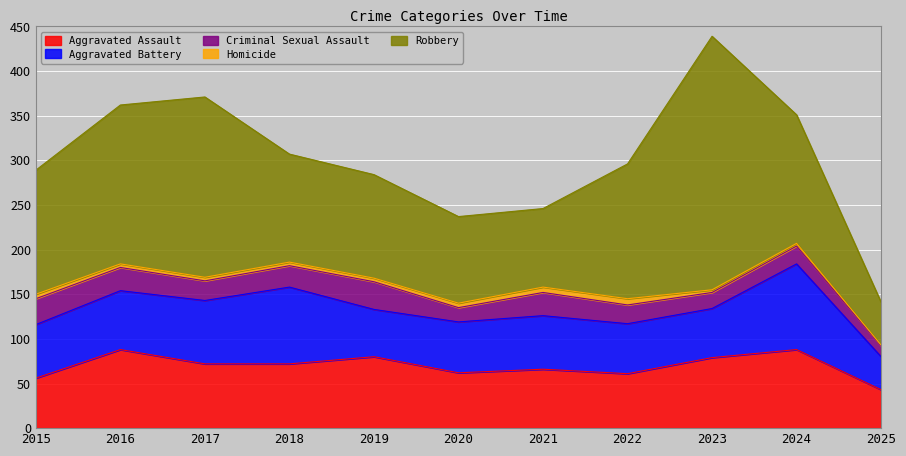

In Criminal Sexual Assault, how many points are lower than both neighbors (excluding endpoints)?

3